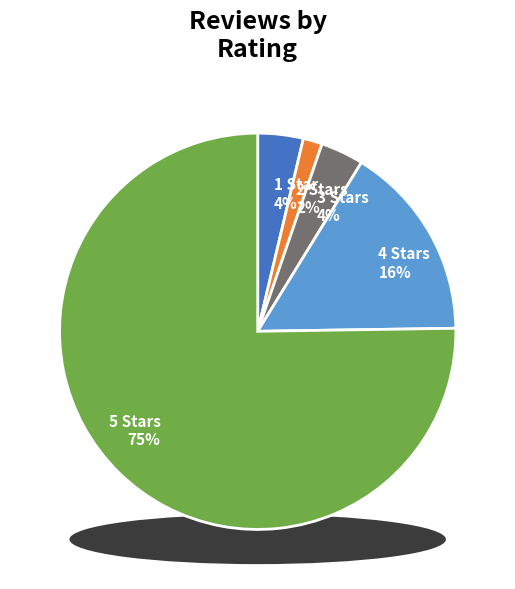

Is there a majority slice in this chart?

No